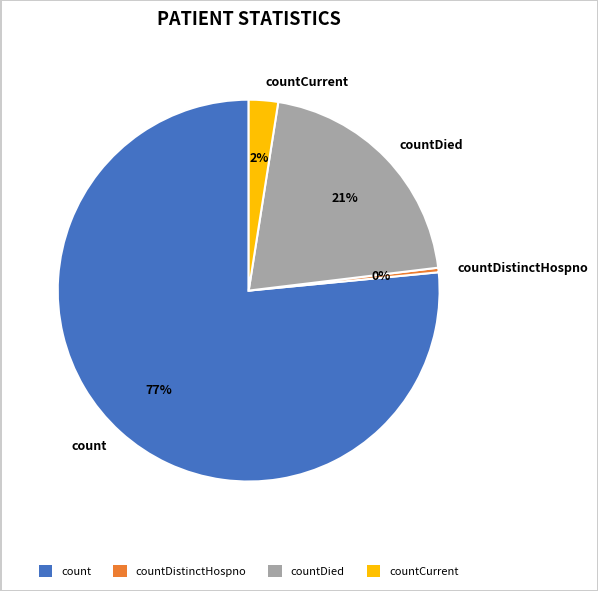

Between countCurrent and countDied, which is larger?

countDied